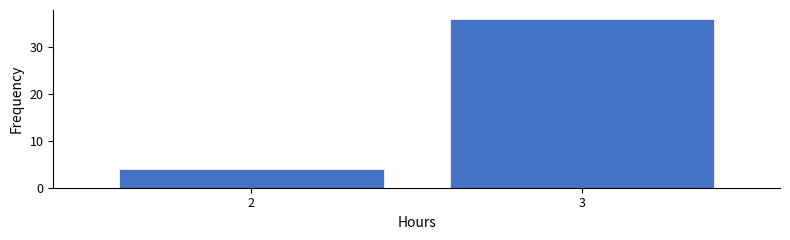

Reading left to right, list all the values displayed in this chart.

2=4	3=36